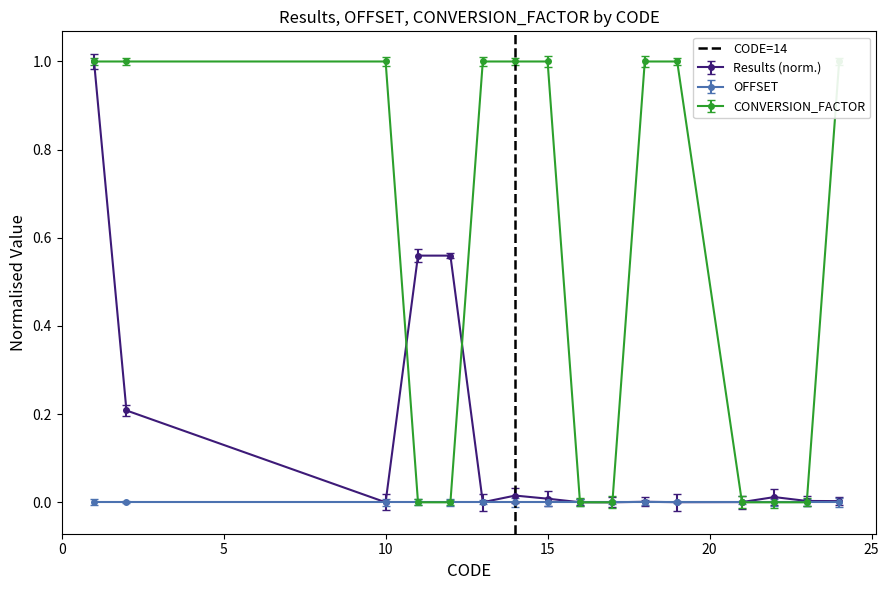

Where is the first local minimum for Results (norm.)?

10